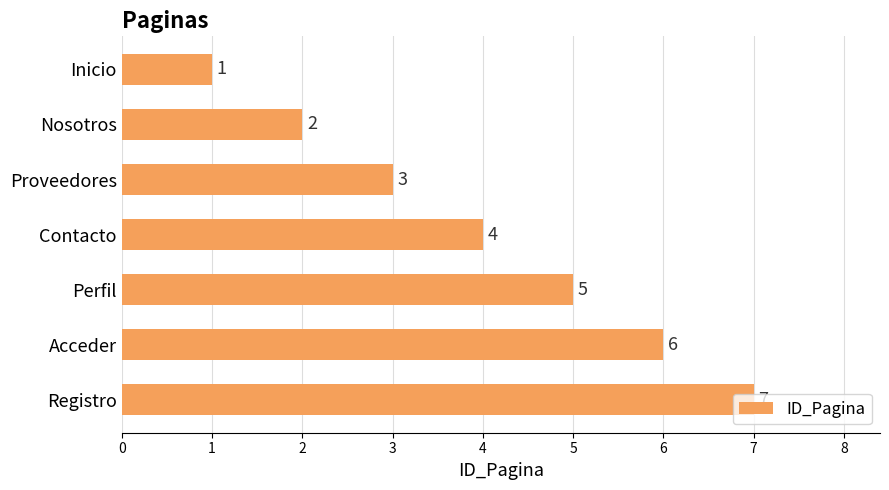

List the labels in order of value, smallest first.

Inicio, Nosotros, Proveedores, Contacto, Perfil, Acceder, Registro